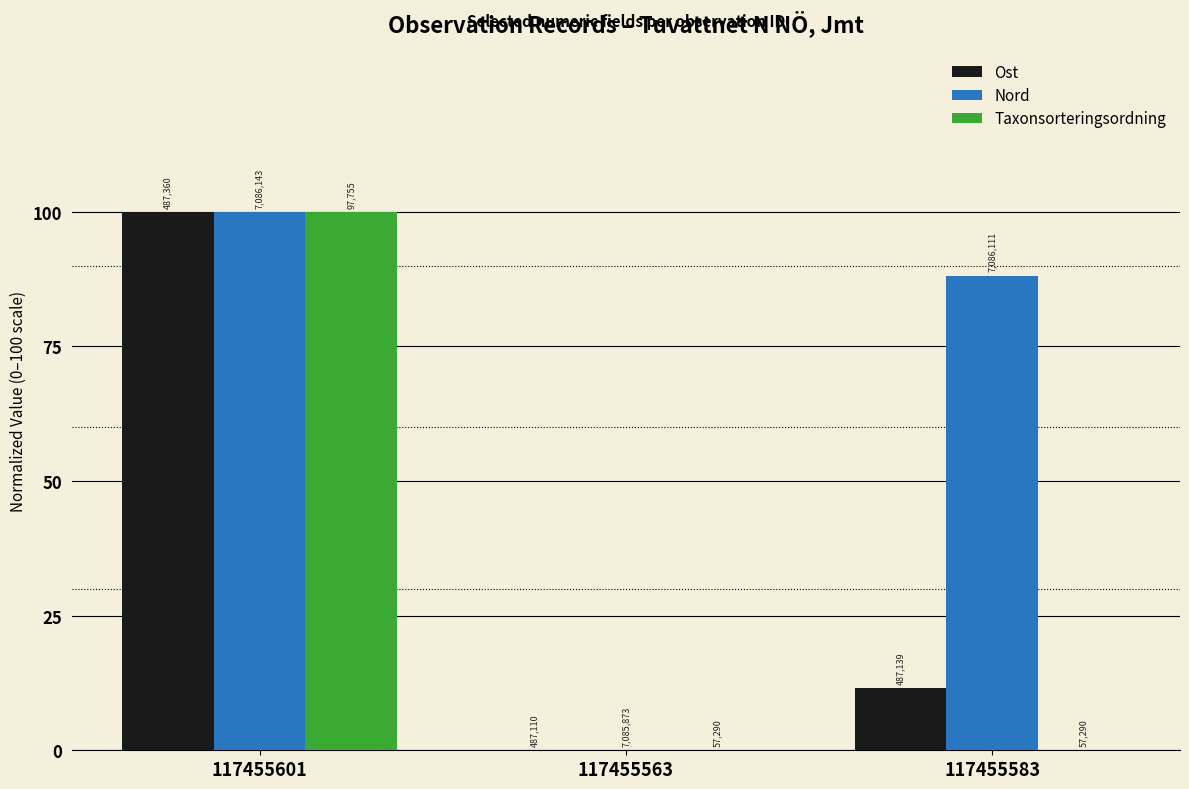

At which label is Ost closest to 50?

117455583